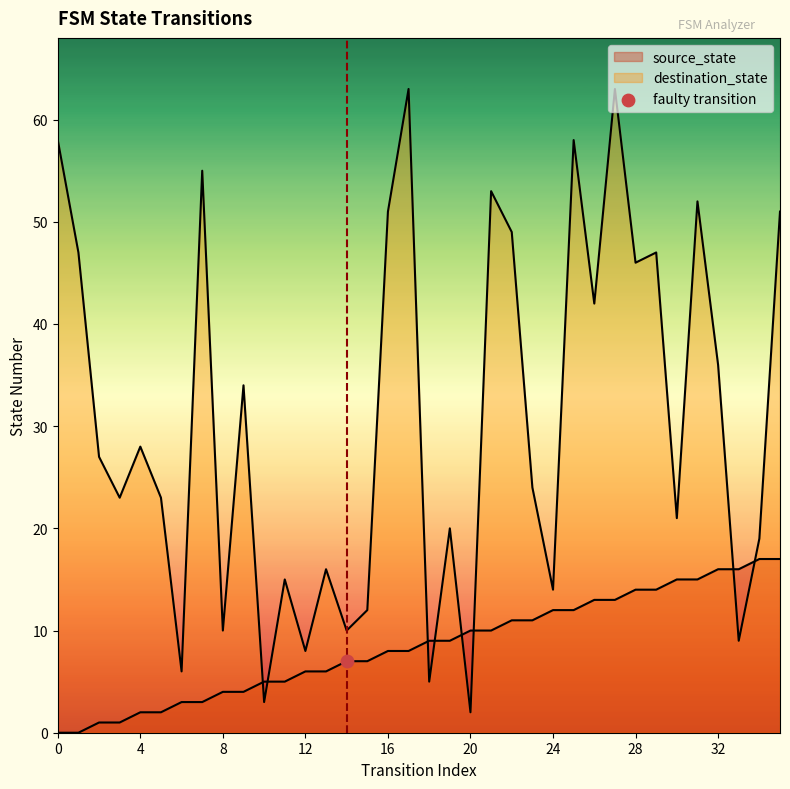

Is the value of source_state at 11 greater than the value of destination_state at 9?

No